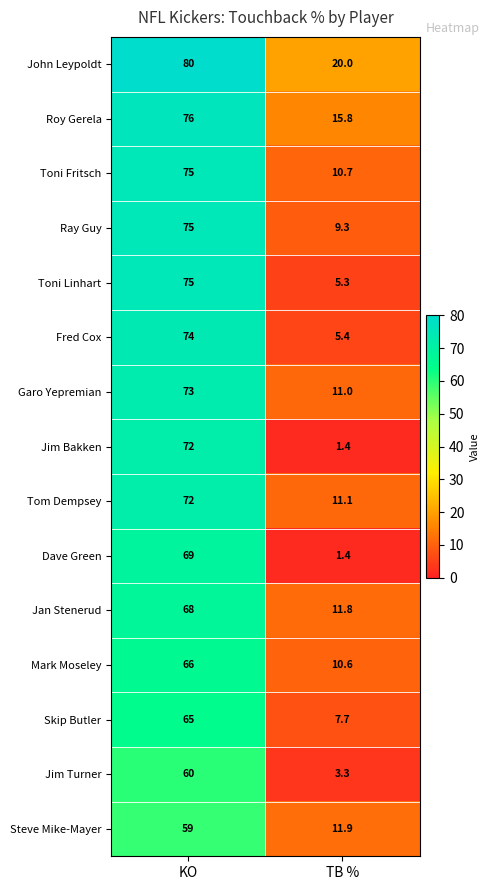

What is the sum of the Toni Linhart values at TB % and KO?

80.3